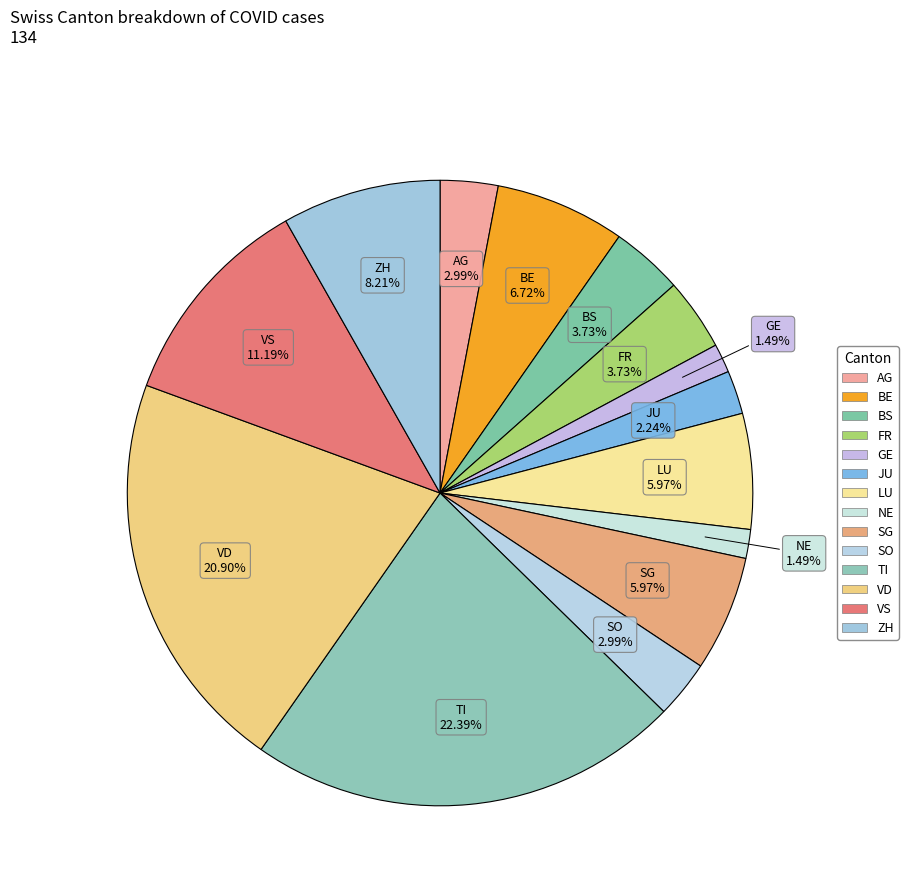

How many slices are in this pie chart?

14